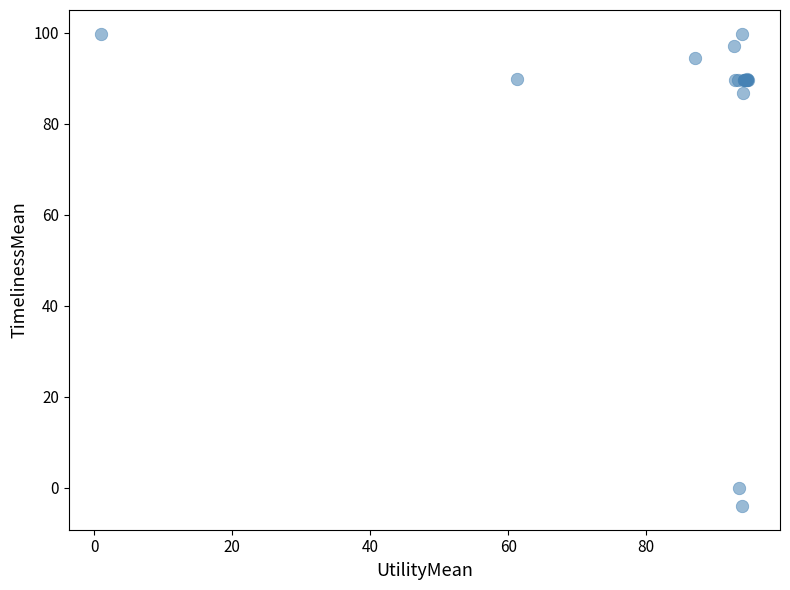

What Y value in the scatter plot is closest to 47?

86.7